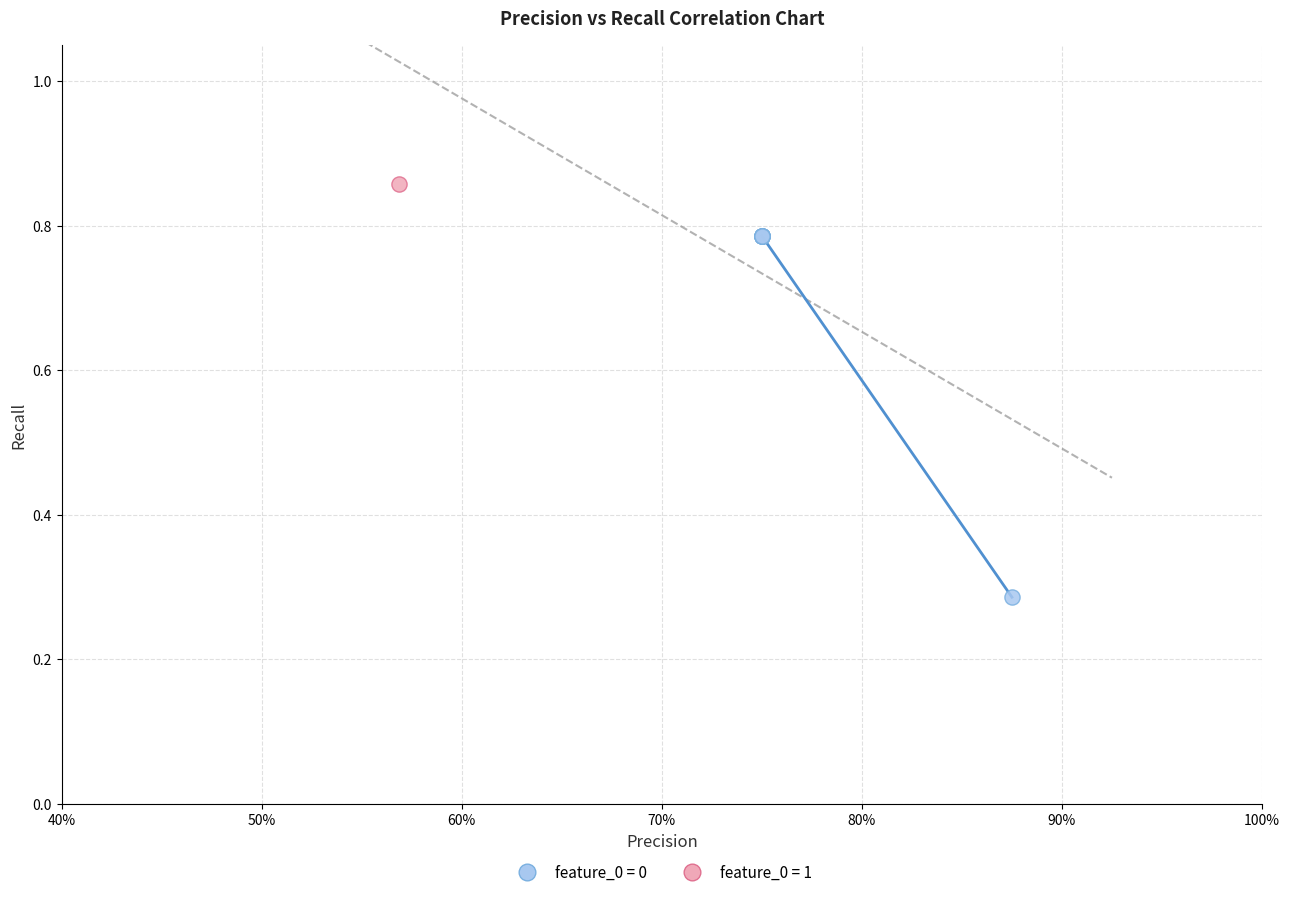

What are all the series names shown in the legend?

feature_0 = 0, feature_0 = 1